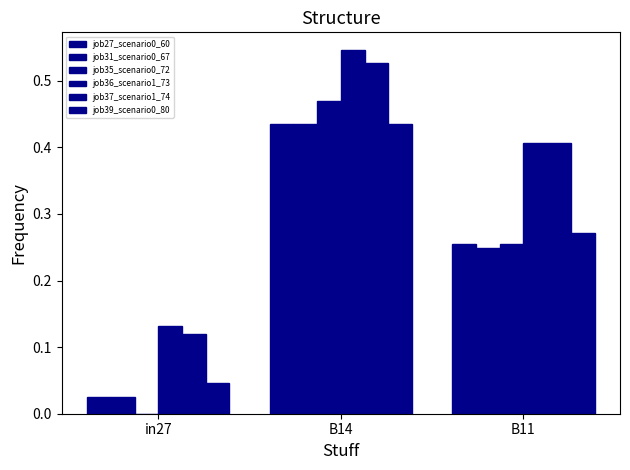

At which label is job27_scenario0_60 closest to 0?

in27